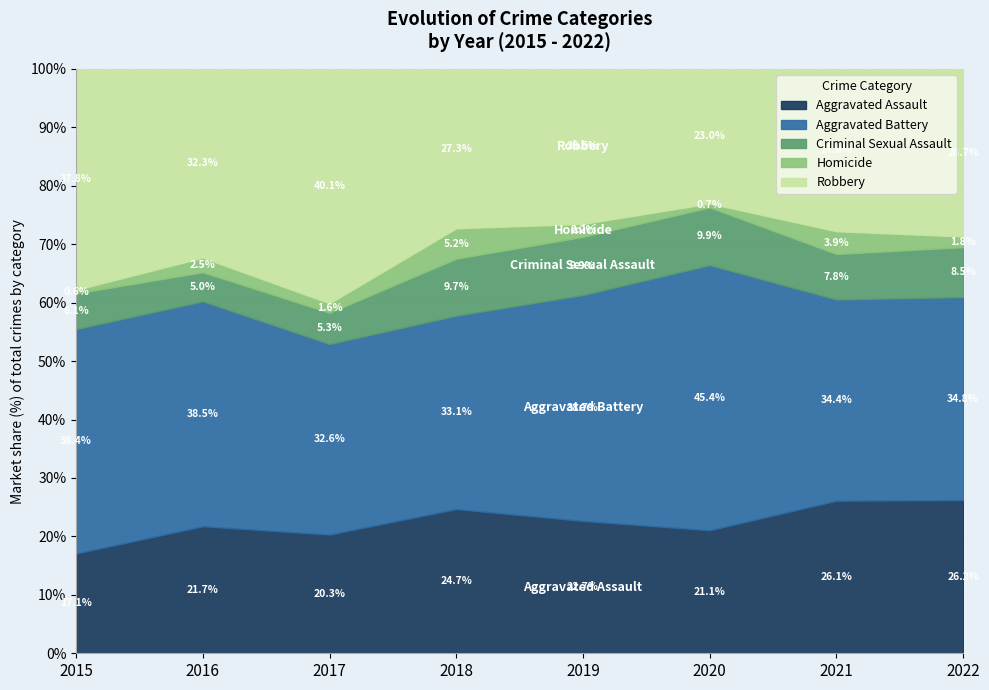

What is the difference between the Aggravated Assault values at 2016 and 2021?

4.4